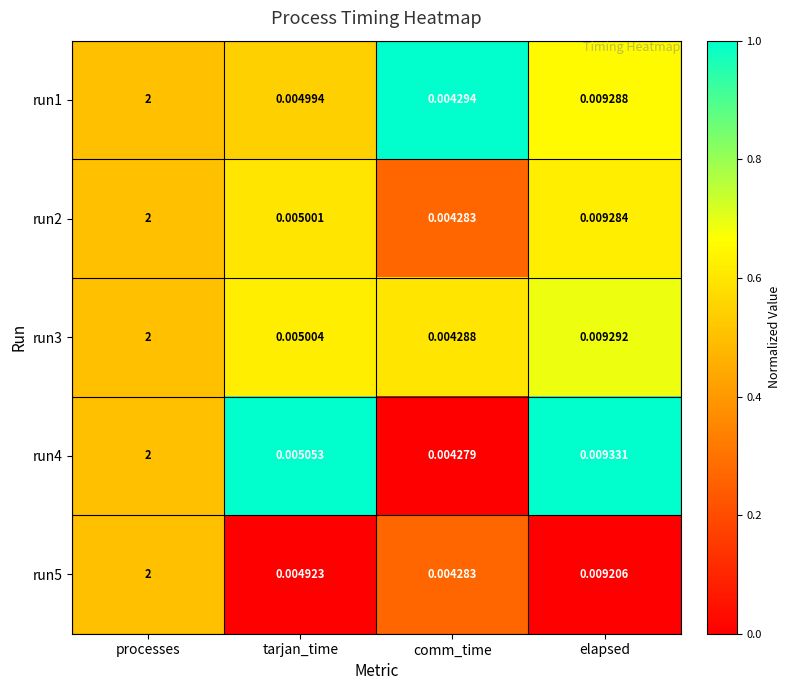

At which label does run3 reach its minimum?

comm_time